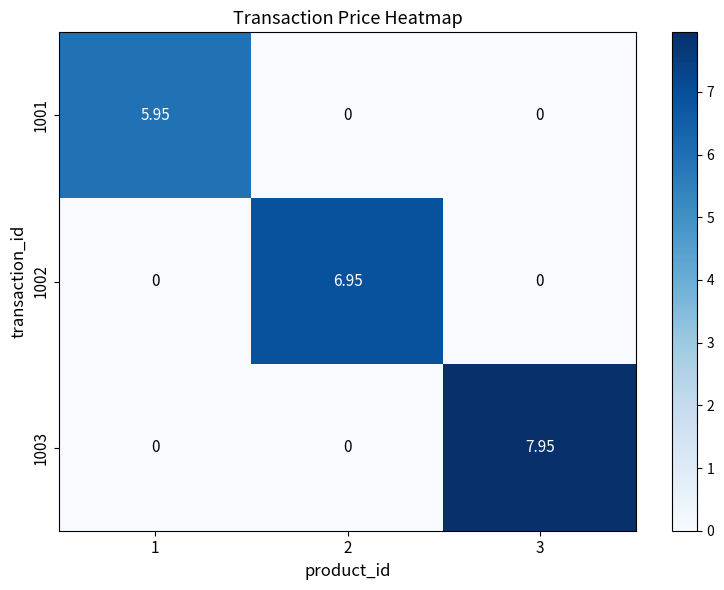

Is the value of 1003 at 2 greater than the value of 1001 at 1?

No